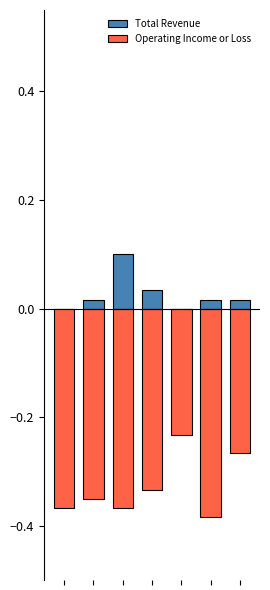

Reading left to right, transcribe all the data shown in this chart.

Total Revenue: 0=0.0	1=0.0	2=0.1	3=0.0	4=0.0	5=0.0	6=0.0
Operating Income or Loss: 0=-0.4	1=-0.3	2=-0.4	3=-0.3	4=-0.2	5=-0.4	6=-0.3